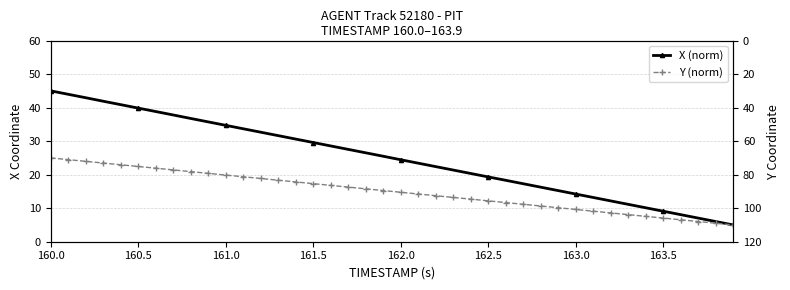

What is the average value of the Y (norm) series?

15.0